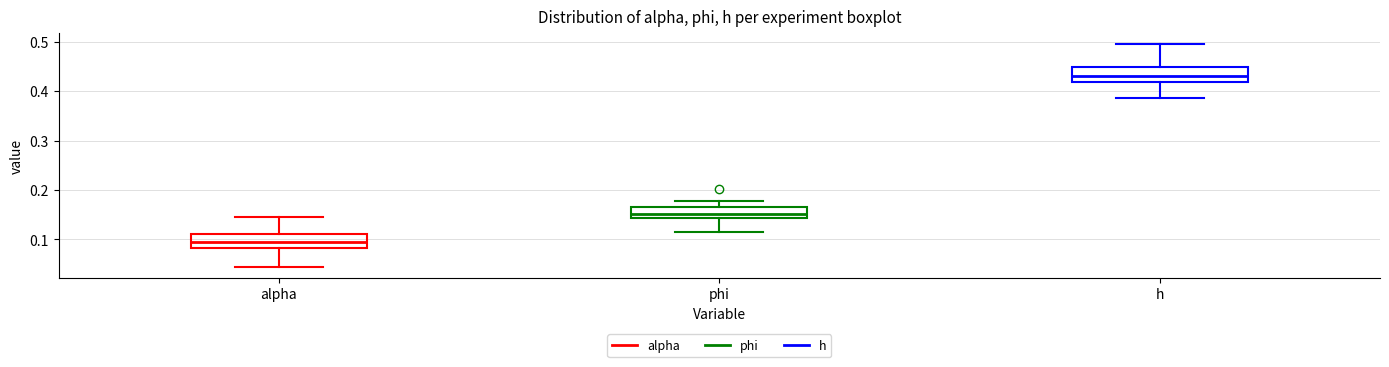

Reading left to right, read every box against the y-axis: the position of its median line, the range the box covers, and the ends of its whiskers. The values are not printed on the chart, so give them approximately, as read against the axis.

alpha: median 0.10, box 0.08 to 0.11, whiskers 0.05 to 0.14
phi: median 0.15, box 0.14 to 0.17, whiskers 0.11 to 0.18
h: median 0.43, box 0.42 to 0.45, whiskers 0.39 to 0.49